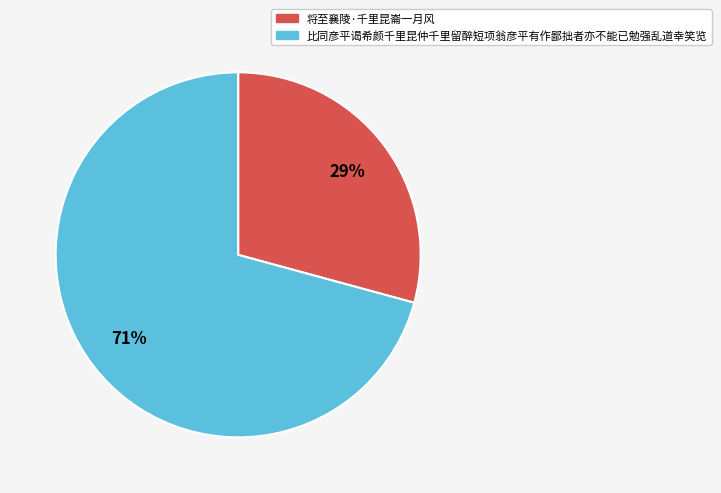

Between 将至襄陵·千里昆崙一月风 and 比同彦平谒希颜千里昆仲千里留醉短项翁彦平有作鄙拙者亦不能已勉强乱道幸笑览, which is larger?

比同彦平谒希颜千里昆仲千里留醉短项翁彦平有作鄙拙者亦不能已勉强乱道幸笑览